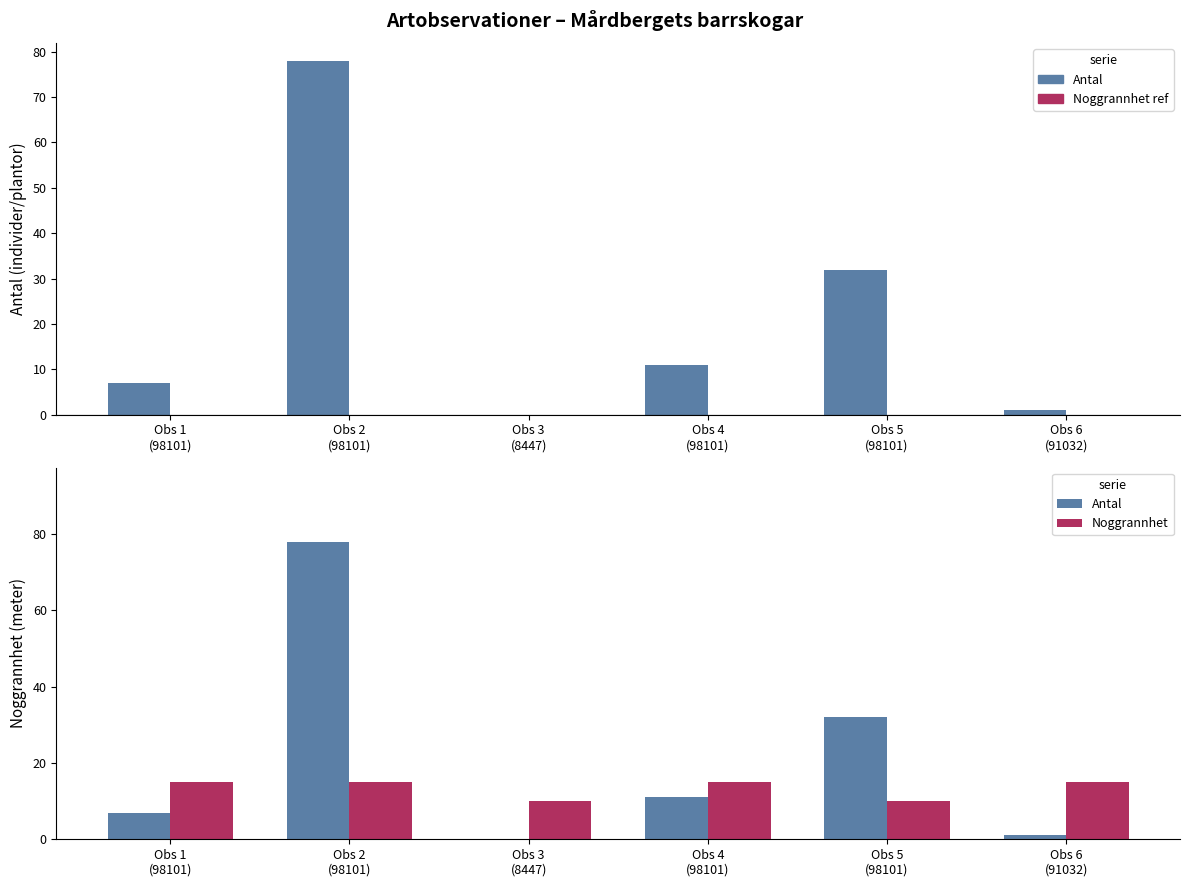

How many groups of bars are there?

6